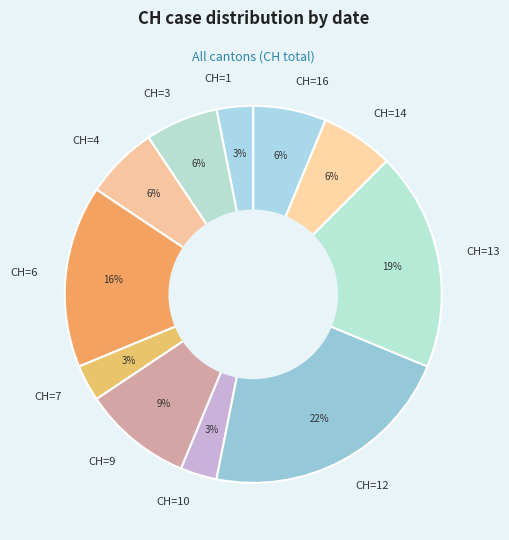

The CH=13 slice represents 6% of the pie. True or false?

False